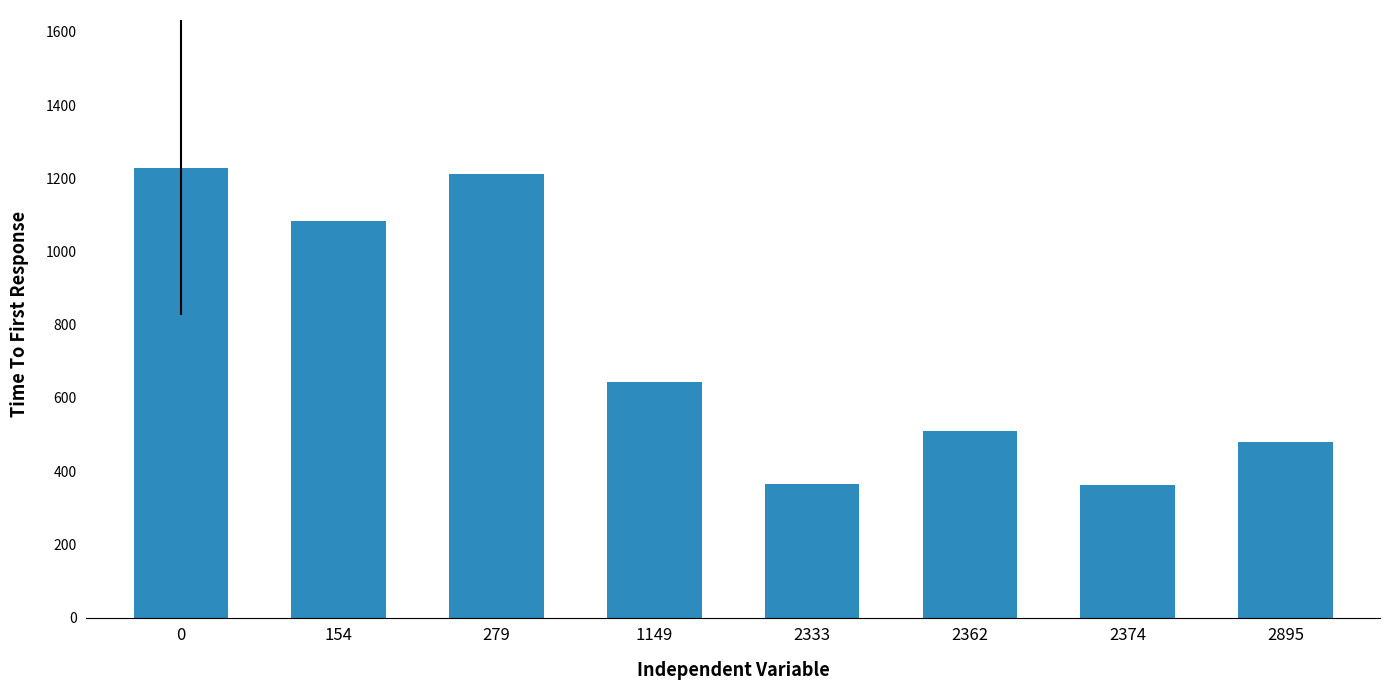

The chart shows a value of 522.1 at 154. True or false?

False